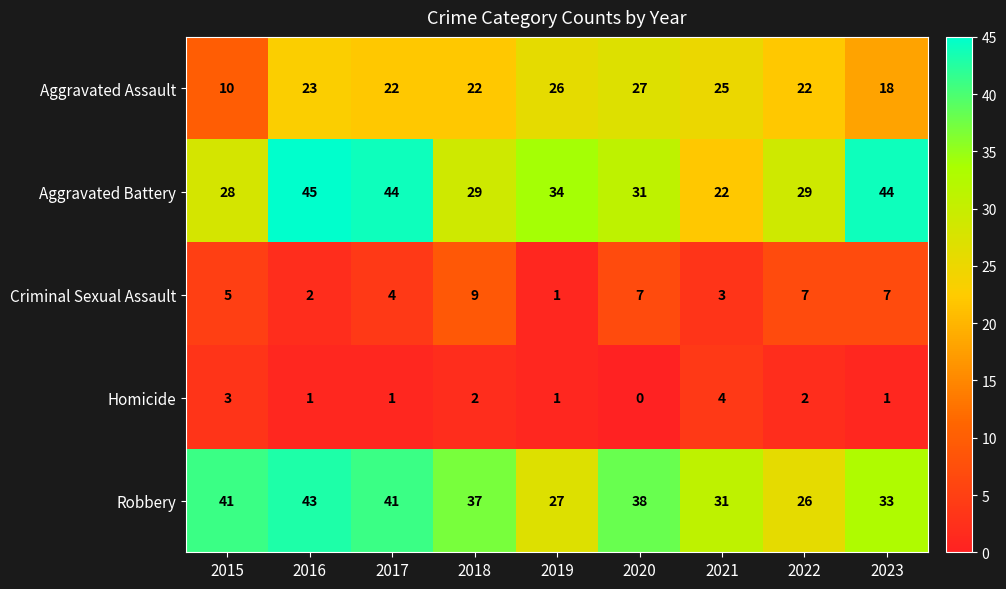

What is the maximum value shown in the chart?

45